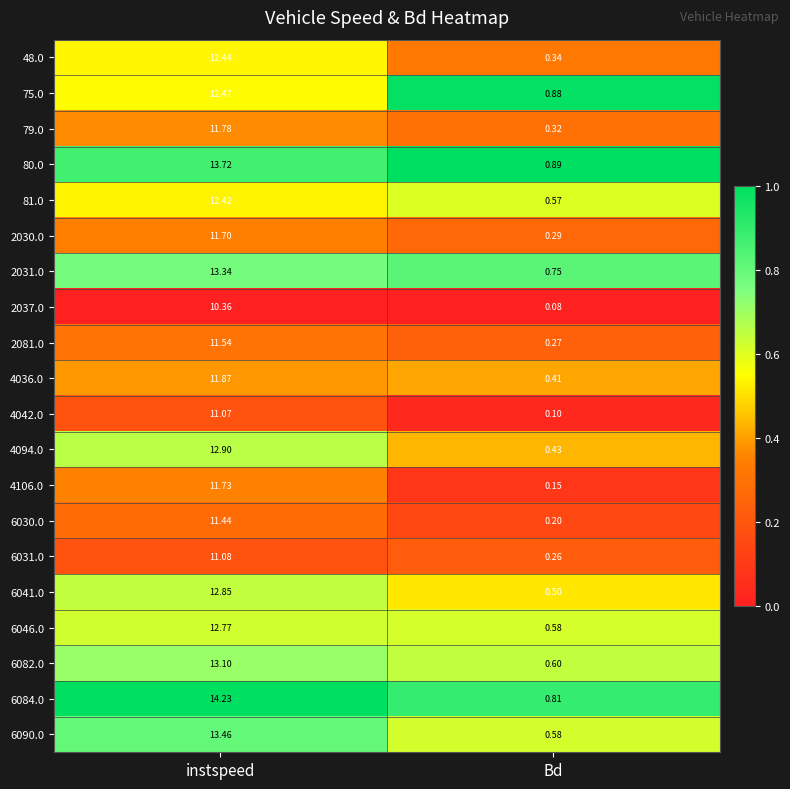

List the labels in order of 4036.0 value, largest first.

instspeed, Bd